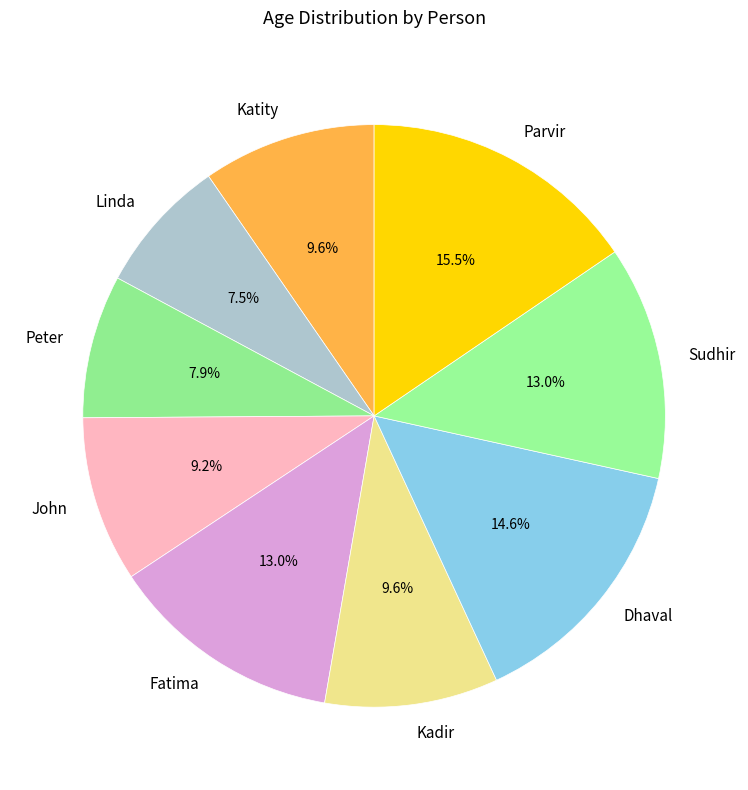

How many slices are in this pie chart?

9